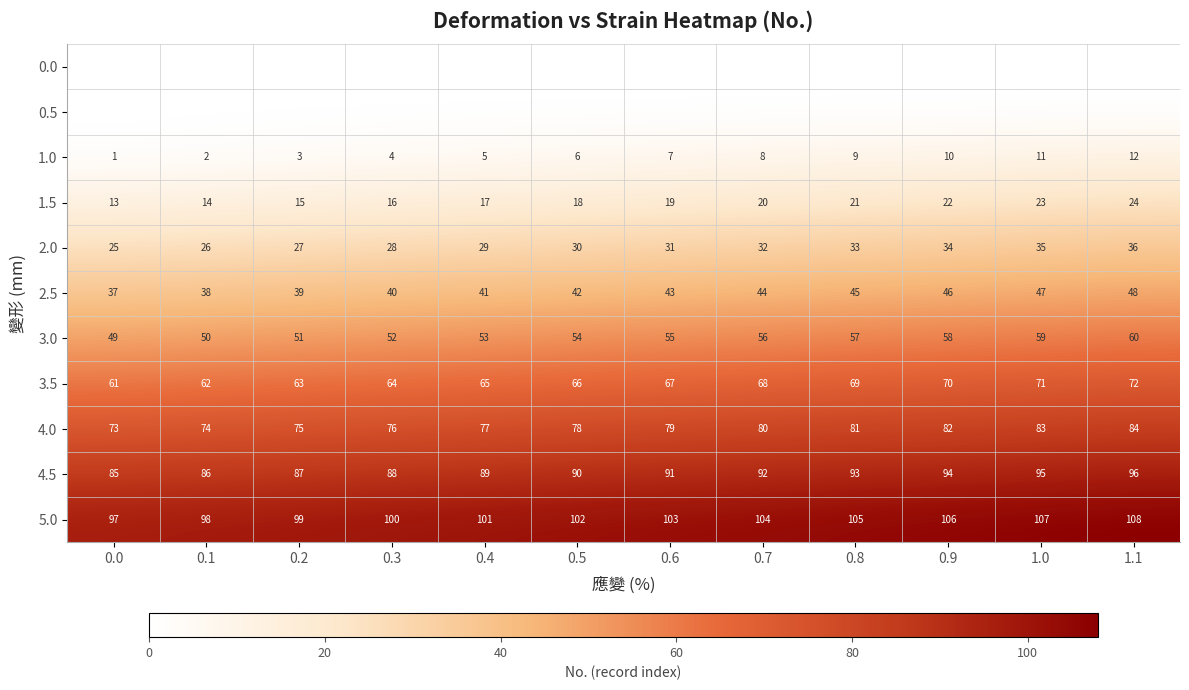

The value of 2.0 at 0.8 is 21. True or false?

False